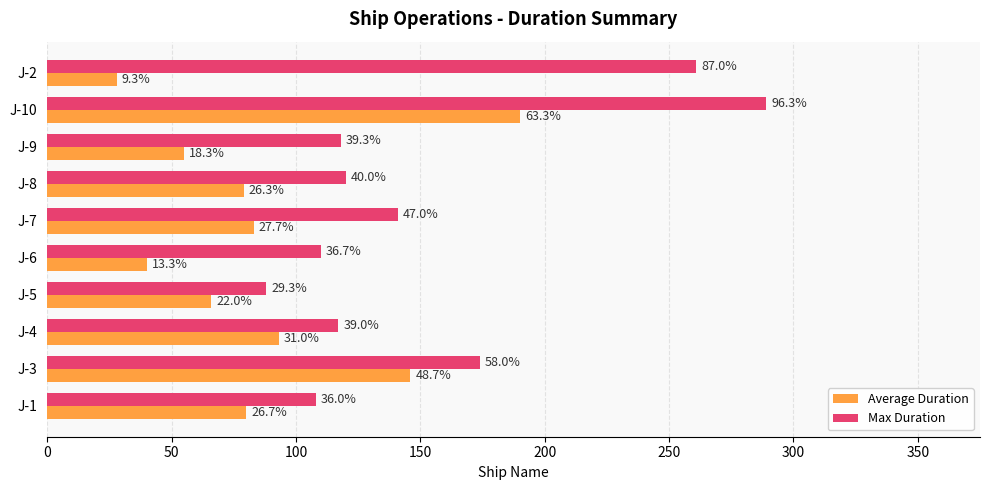

What are all the series names shown in the legend?

Average Duration, Max Duration